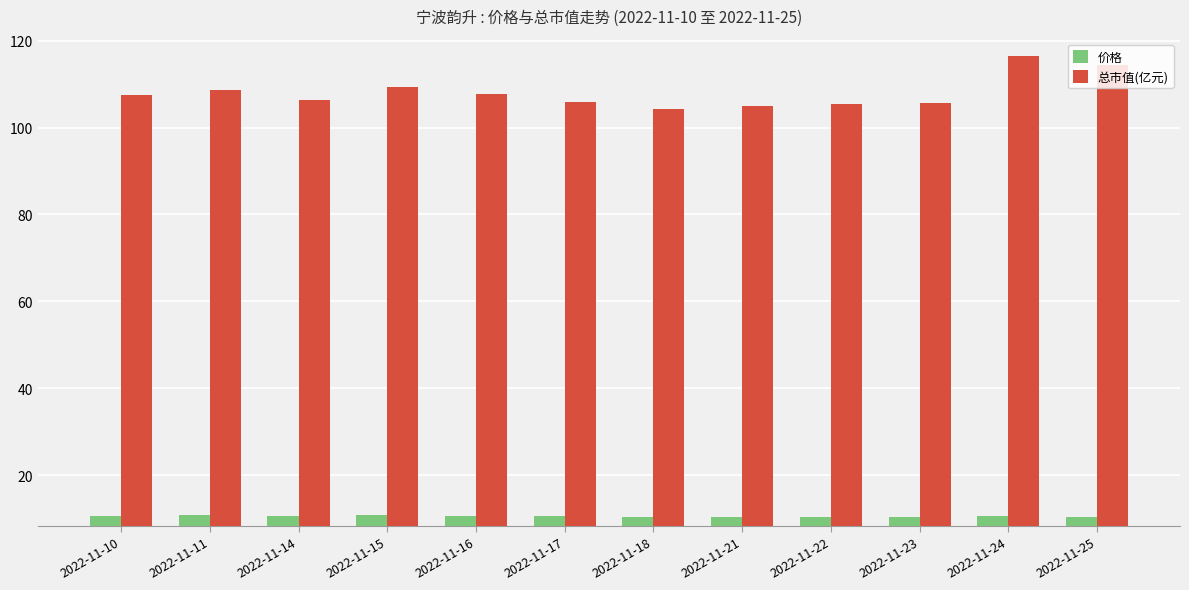

Is it true that 价格 equals 10.5 at 2022-11-24?

True